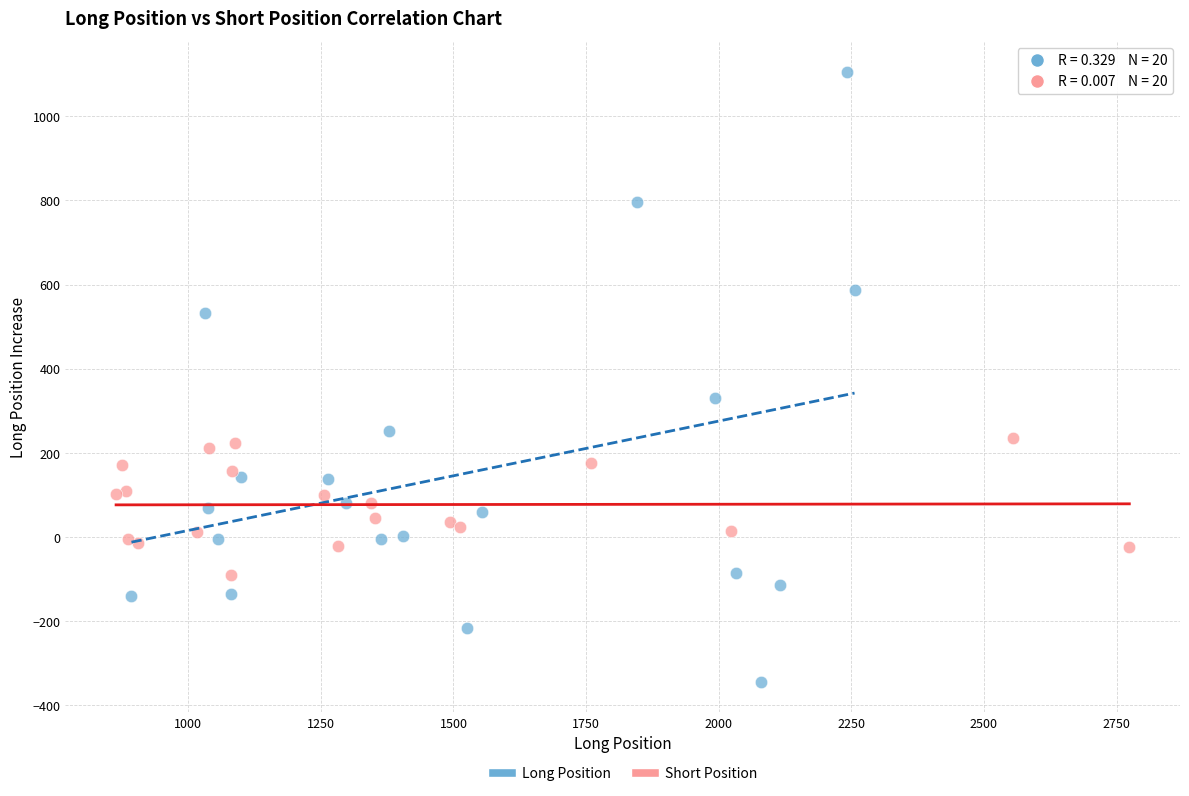

Which series contains the highest Y value?

Long Position